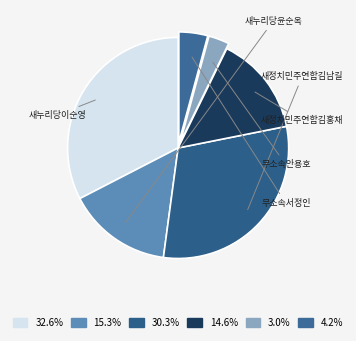

Count the number of slices in the pie.

6